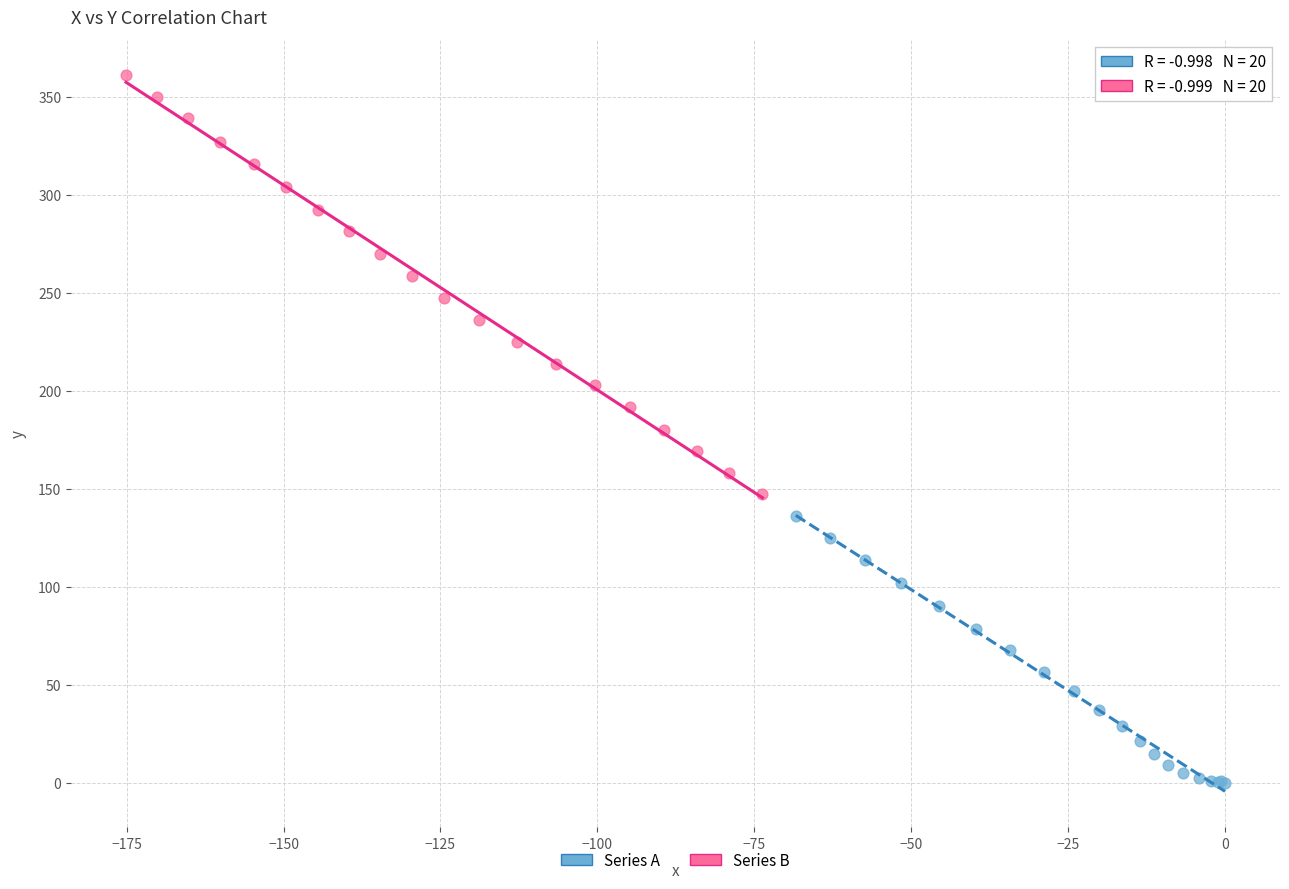

Which series contains the lowest Y value?

Series A